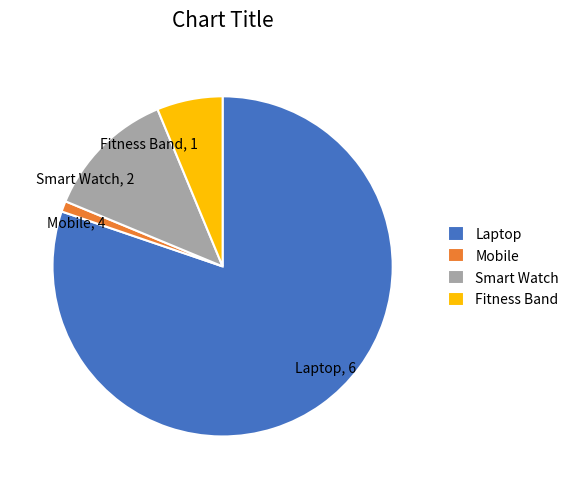

Is there a majority slice in this chart?

Yes